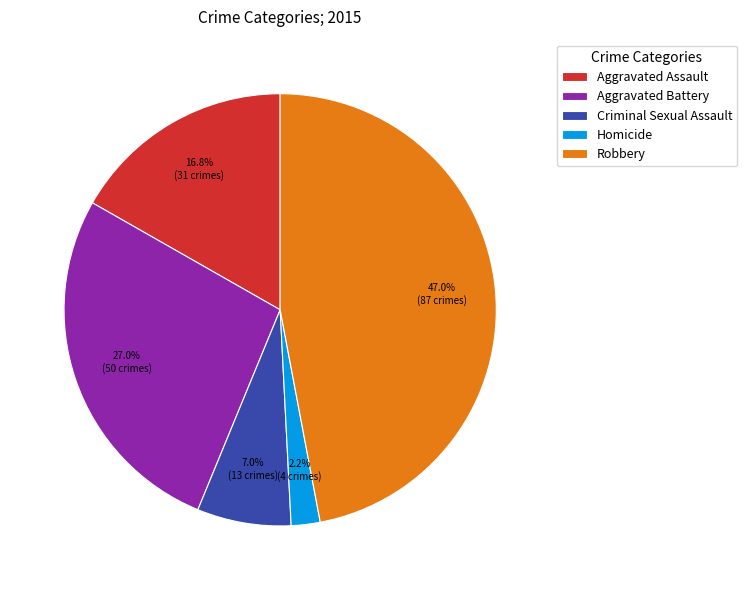

To the nearest percent, what is the difference between the Criminal Sexual Assault and Homicide slice percentages?

5%